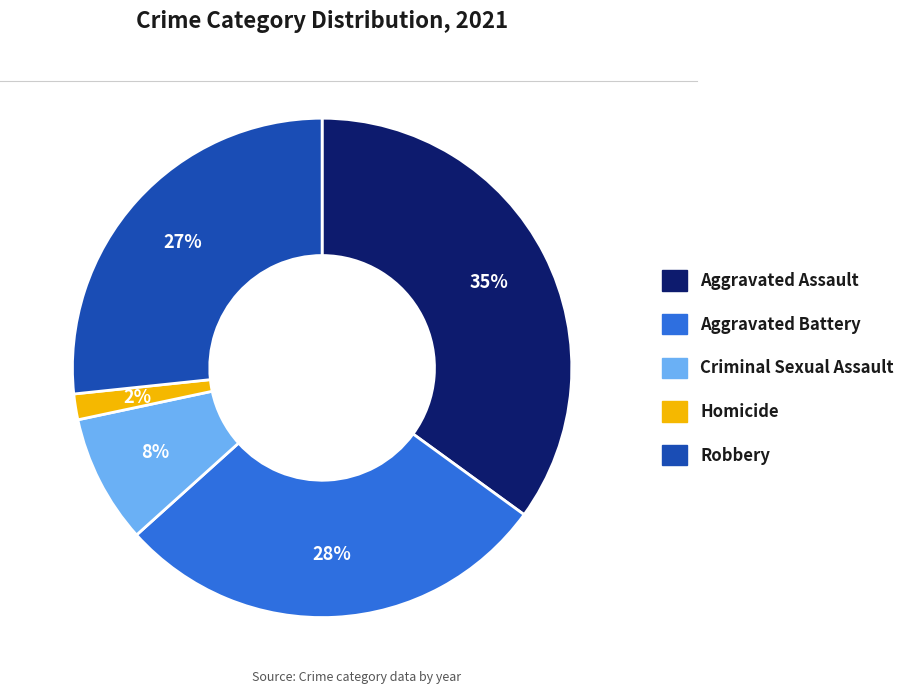

To the nearest percent, what is the average slice percentage?

20%